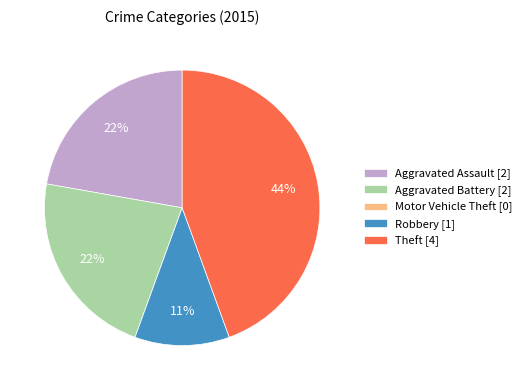

Between Aggravated Battery and Robbery, which is larger?

Aggravated Battery